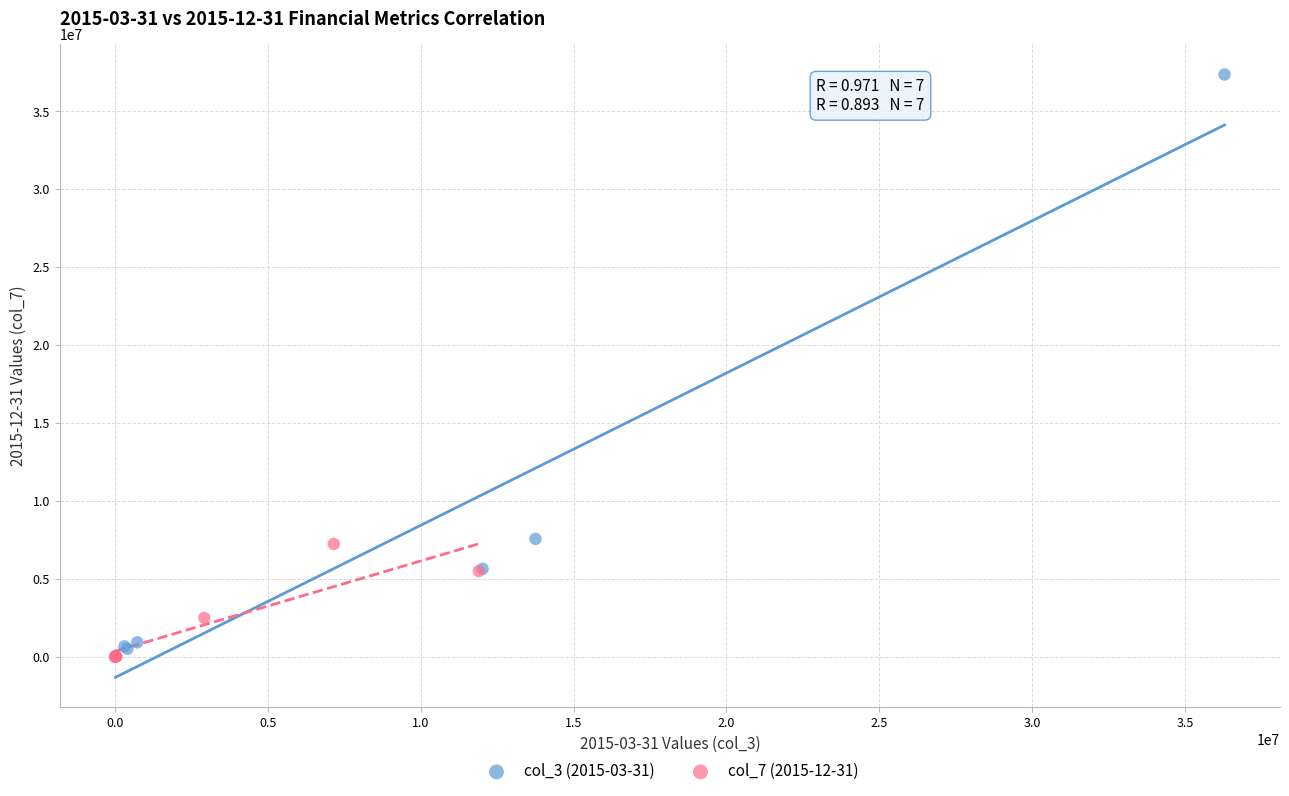

Which series has the widest spread of Y values?

col_3 (2015-03-31)